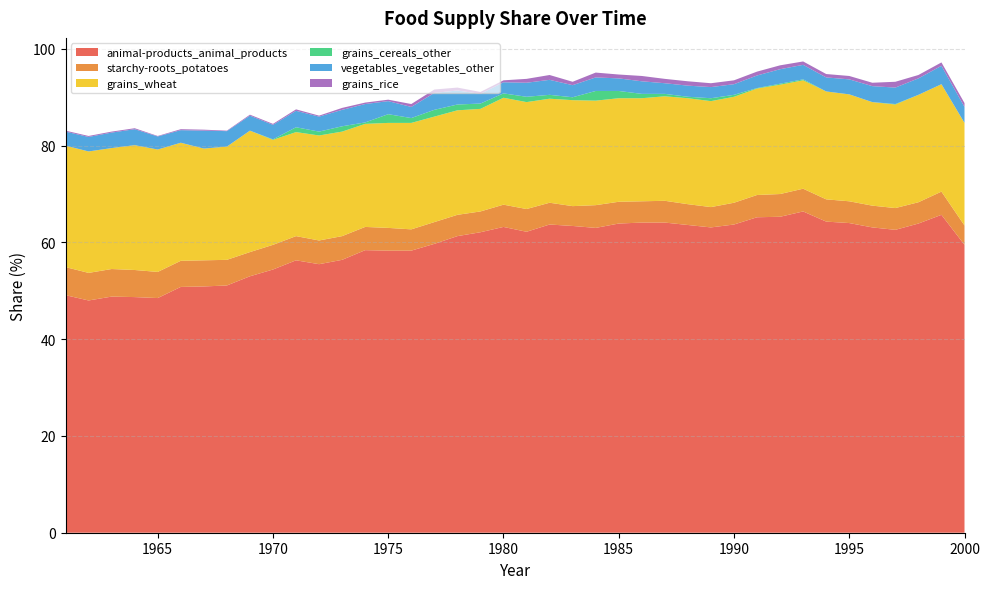

Reading right to left, extract all data points from this chart.

animal-products_animal_products: 2000=59.5	1999=65.7	1998=63.9	1997=62.6	1996=63.1	1995=64.0	1994=64.3	1993=66.4	1992=65.3	1991=65.2	1990=63.7	1989=63.1	1988=63.6	1987=64.1	1986=64.1	1985=63.9	1984=63.0	1983=63.4	1982=63.7	1981=62.2	1980=63.2	1979=62.1	1978=61.3	1977=59.7	1976=58.3	1975=58.3	1974=58.4	1973=56.4	1972=55.5	1971=56.3	1970=54.4	1969=53.0	1968=51.1	1967=50.9	1966=50.8	1965=48.5	1964=48.7	1963=48.8	1962=48.0	1961=49.1
starchy-roots_potatoes: 2000=4.0	1999=4.8	1998=4.4	1997=4.5	1996=4.5	1995=4.5	1994=4.6	1993=4.7	1992=4.7	1991=4.6	1990=4.5	1989=4.2	1988=4.3	1987=4.5	1986=4.4	1985=4.5	1984=4.7	1983=4.1	1982=4.5	1981=4.7	1980=4.6	1979=4.3	1978=4.4	1977=4.5	1976=4.4	1975=4.7	1974=4.8	1973=4.9	1972=4.9	1971=5.0	1970=5.1	1969=5.0	1968=5.3	1967=5.4	1966=5.4	1965=5.4	1964=5.6	1963=5.7	1962=5.7	1961=5.8
grains_wheat: 2000=21.2	1999=22.2	1998=22.2	1997=21.4	1996=21.4	1995=22.1	1994=22.3	1993=22.4	1992=22.6	1991=22.0	1990=21.9	1989=21.9	1988=21.9	1987=21.6	1986=21.3	1985=21.4	1984=21.6	1983=21.9	1982=21.5	1981=22.1	1980=22.1	1979=21.2	1978=21.6	1977=21.8	1976=22.0	1975=21.7	1974=21.3	1973=21.6	1972=21.7	1971=21.5	1970=21.7	1969=25.1	1968=23.4	1967=23.1	1966=24.4	1965=25.3	1964=25.8	1963=25.0	1962=25.1	1961=25.1
grains_cereals_other: 2000=0.0	1999=0.0	1998=0.0	1997=0.1	1996=0.0	1995=0.0	1994=0.0	1993=0.2	1992=0.2	1991=0.1	1990=0.4	1989=0.6	1988=0.3	1987=0.5	1986=0.9	1985=1.5	1984=2.0	1983=0.6	1982=0.8	1981=1.1	1980=0.9	1979=1.1	1978=1.2	1977=1.4	1976=1.0	1975=1.8	1974=0.3	1973=1.1	1972=0.8	1971=1.0	1970=0.1	1969=0.0	1968=0.0	1967=0.0	1966=0.0	1965=0.0	1964=0.0	1963=0.0	1962=0.0	1961=0.0
vegetables_vegetables_other: 2000=3.3	1999=3.8	1998=3.4	1997=3.4	1996=3.3	1995=3.1	1994=2.9	1993=3.0	1992=3.0	1991=2.6	1990=2.2	1989=2.3	1988=2.3	1987=2.2	1986=2.6	1985=2.6	1984=2.8	1983=2.5	1982=3.1	1981=2.9	1980=2.3	1979=2.0	1978=2.9	1977=3.5	1976=2.3	1975=2.7	1974=3.8	1973=3.4	1972=3.1	1971=3.4	1970=3.0	1969=3.1	1968=3.2	1967=3.7	1966=2.6	1965=2.7	1964=3.3	1963=3.2	1962=3.0	1961=2.9
grains_rice: 2000=0.8	1999=0.7	1998=0.7	1997=1.2	1996=0.7	1995=0.7	1994=0.7	1993=0.7	1992=0.8	1991=0.8	1990=0.8	1989=0.8	1988=0.9	1987=0.9	1986=1.1	1985=0.8	1984=1.0	1983=0.7	1982=1.0	1981=0.8	1980=0.4	1979=0.4	1978=0.6	1977=0.7	1976=0.6	1975=0.3	1974=0.3	1973=0.4	1972=0.2	1971=0.3	1970=0.2	1969=0.2	1968=0.1	1967=0.2	1966=0.2	1965=0.1	1964=0.2	1963=0.2	1962=0.2	1961=0.2